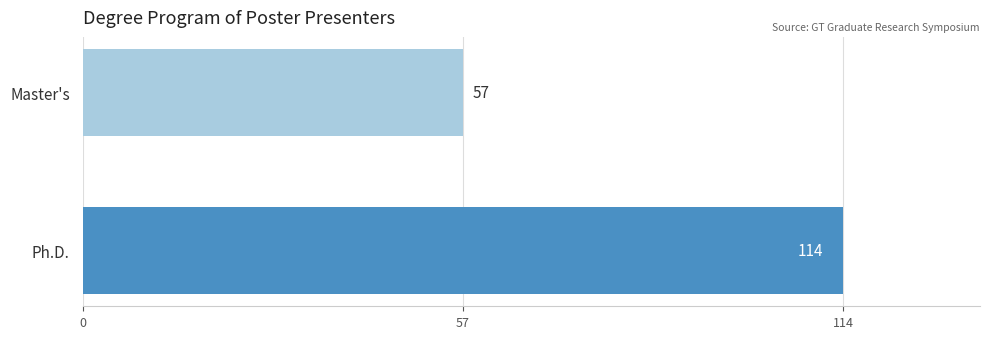

List the labels in order of value, largest first.

Ph.D., Master's